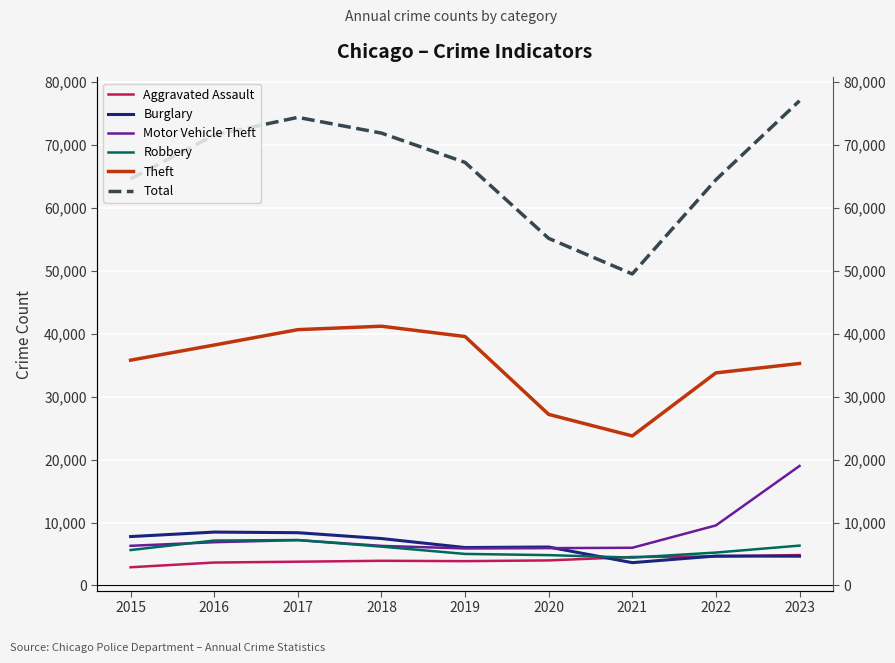

What is the sum of the Aggravated Assault values at 2019 and 2020?

7832